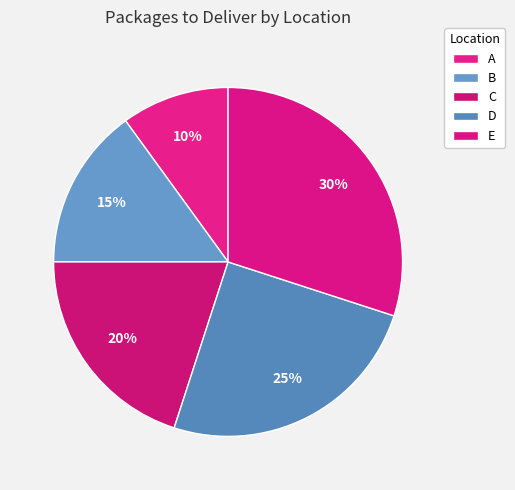

Does D represent more than half of the total?

No